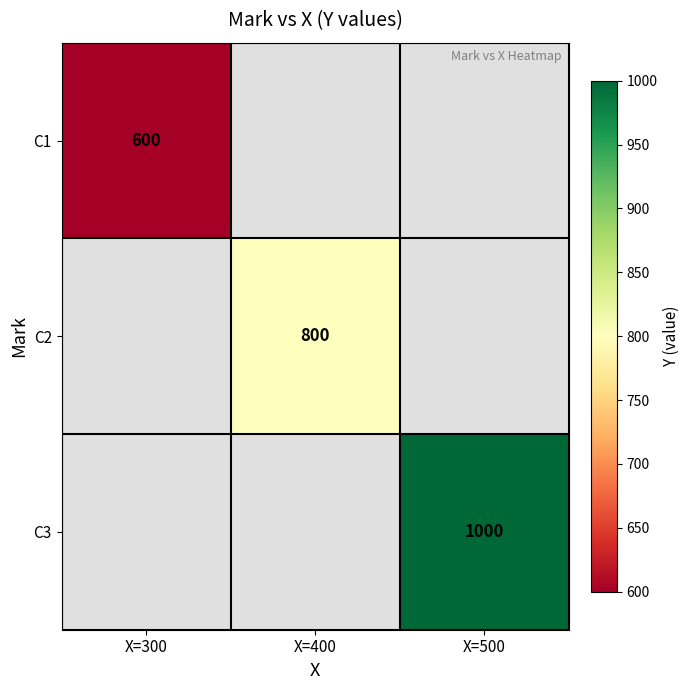

The C1 series shows 600 at X=300. True or false?

True